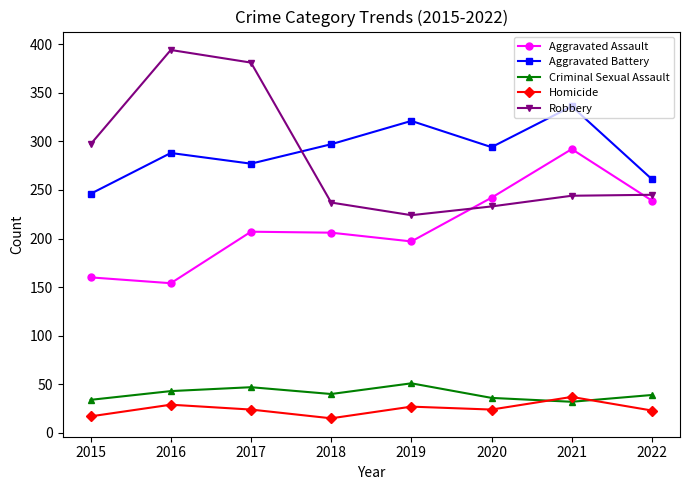

What is the difference between the maximum and second lowest values in the Robbery series?

161